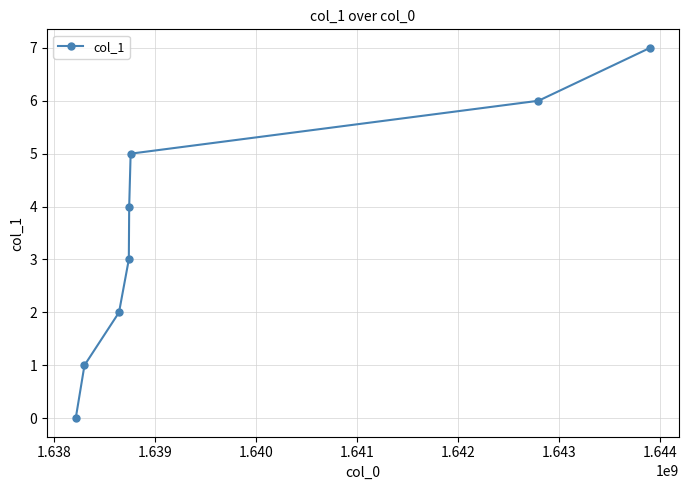

What is the average value?

4